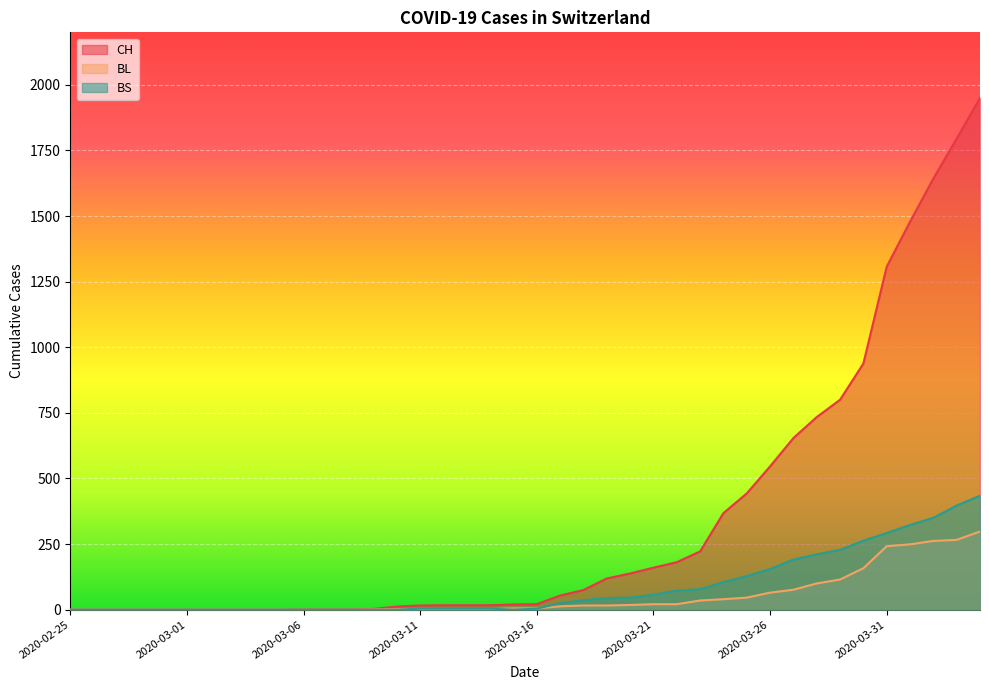

Which series has the largest range (max minus min)?

CH